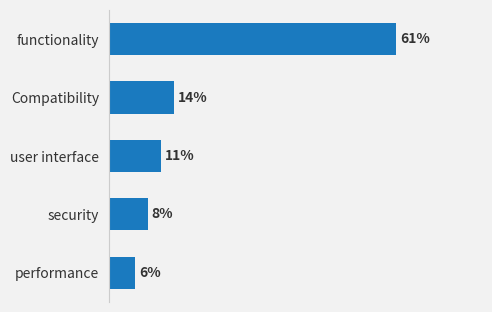

Are the bars horizontal?

Yes